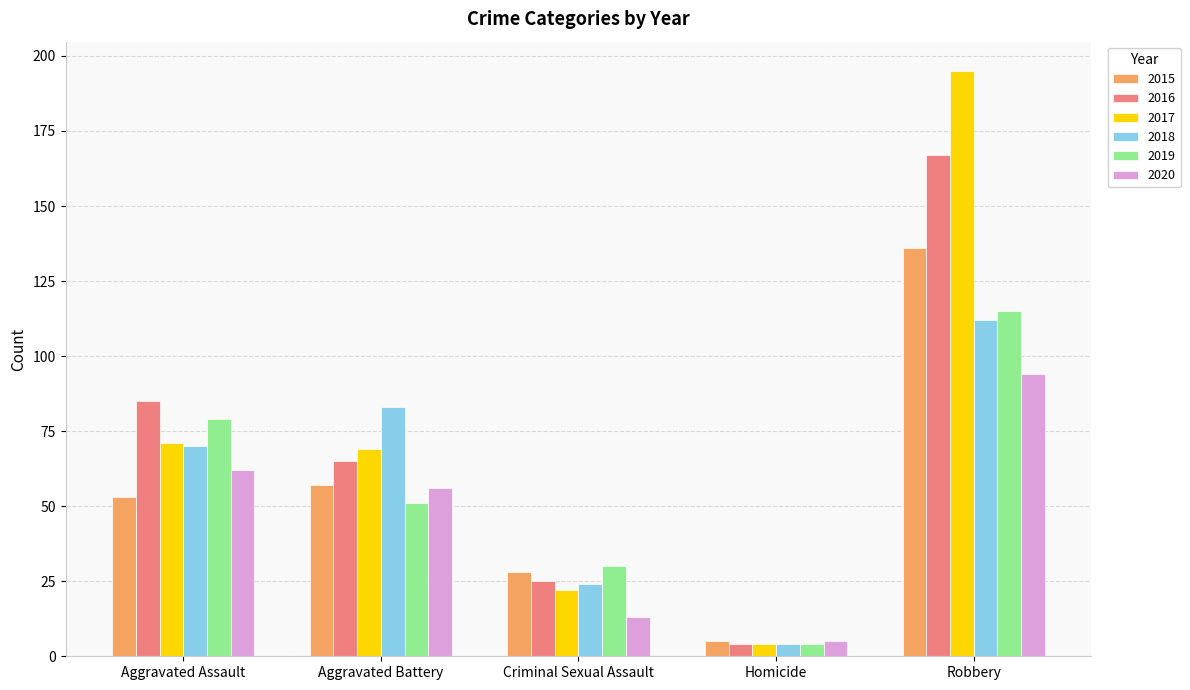

What is the maximum value for 2015?

136